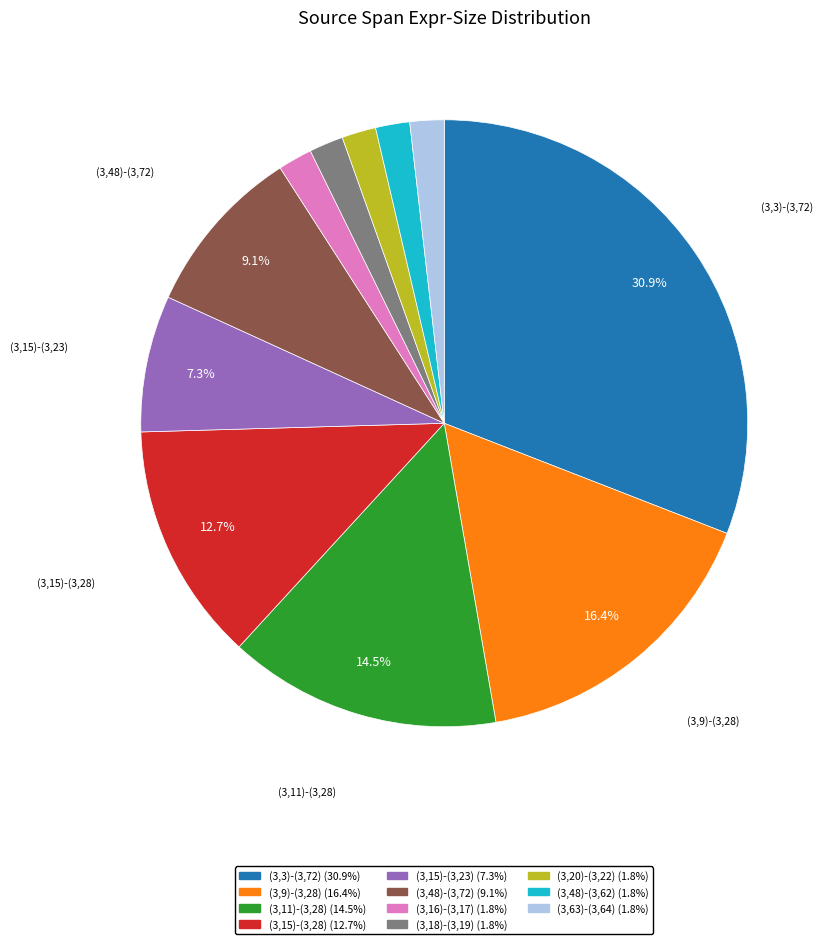

To the nearest percent, what is the difference between the (3,11)-(3,28) and (3,20)-(3,22) slice percentages?

13%